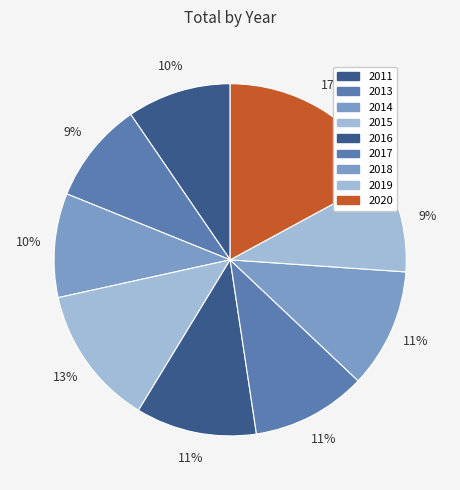

Is there any slice that represents more than half of the pie?

No